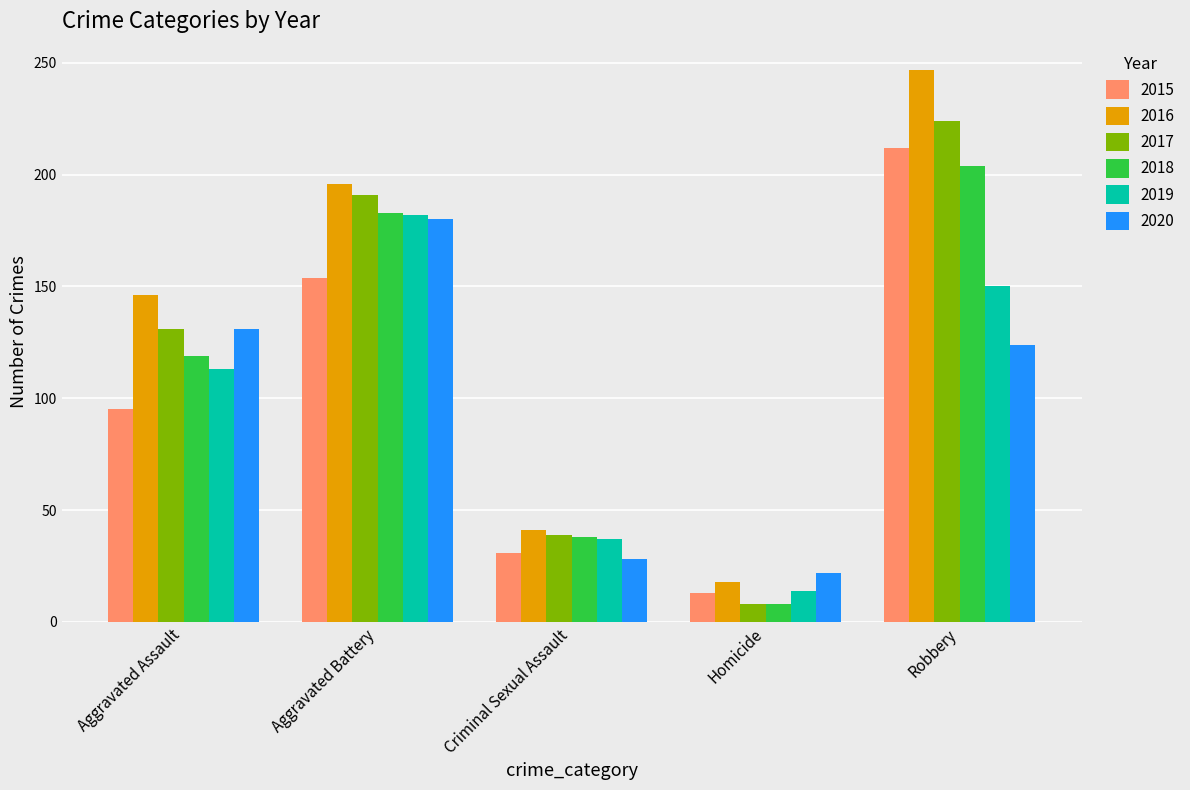

What is the value of the 2020 bar at the 2nd from the left?

180